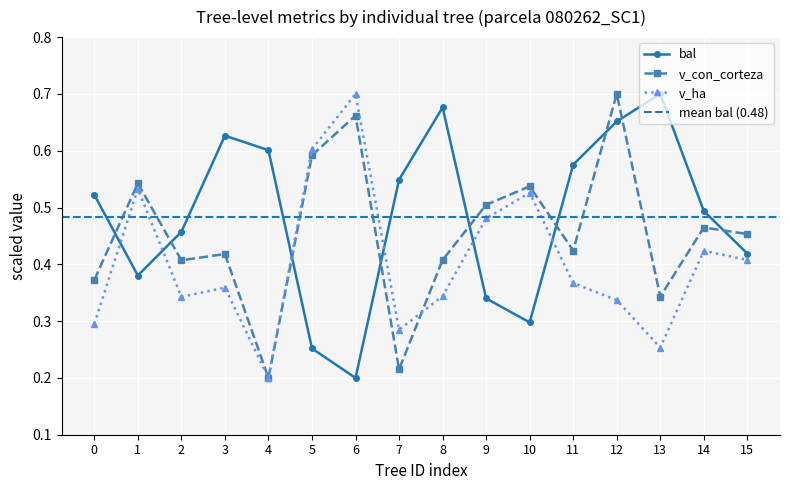

Is the value of v_con_corteza at 14 greater than the value of bal at 9?

Yes